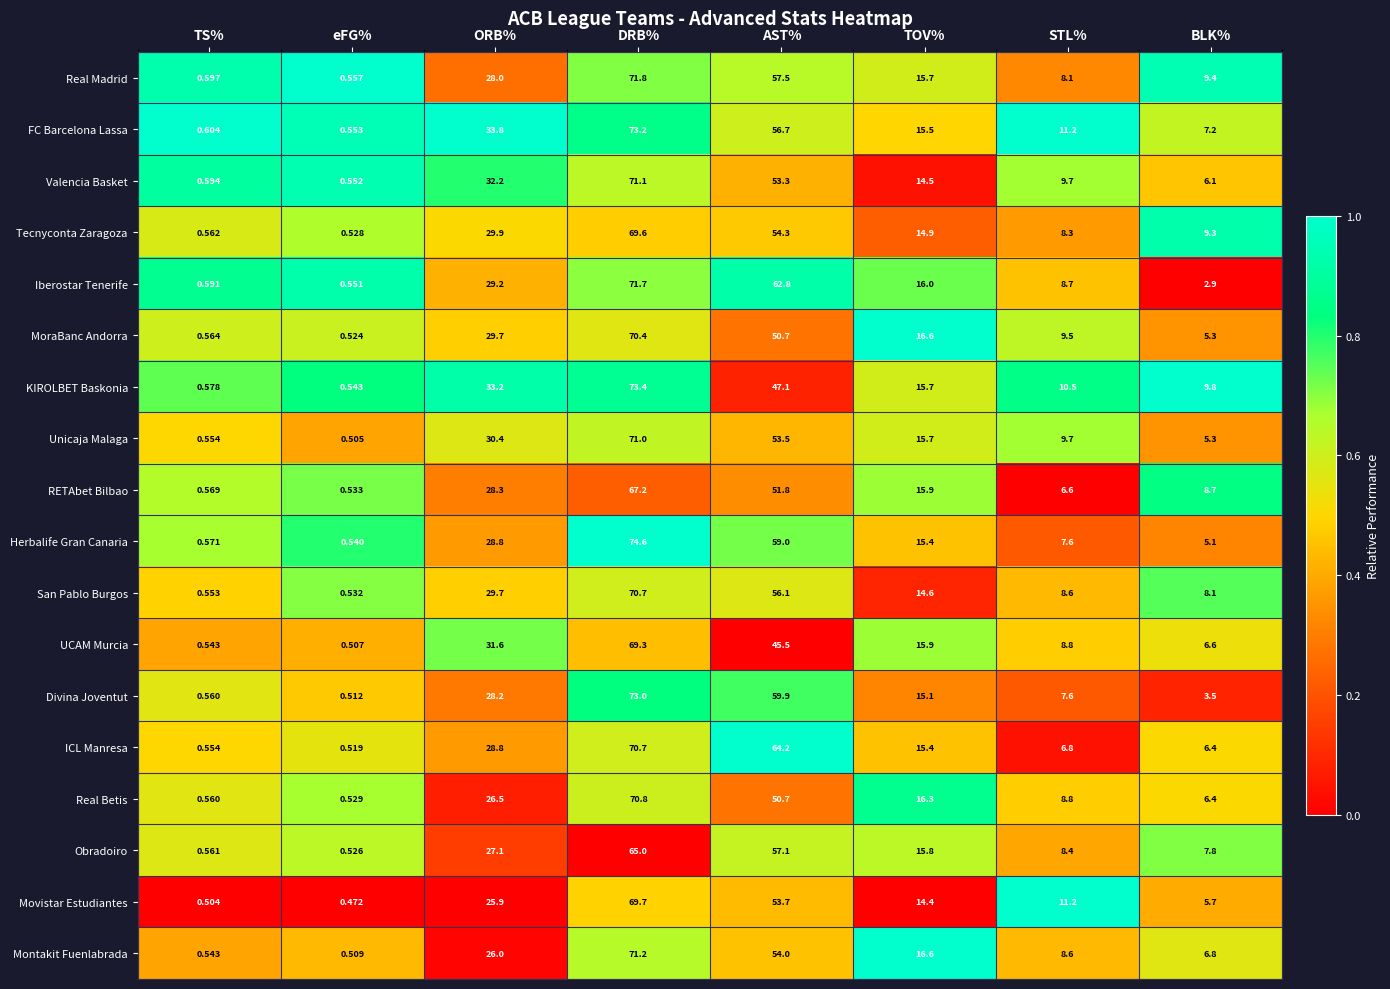

At which label does Montakit Fuenlabrada first exceed 16?

ORB%